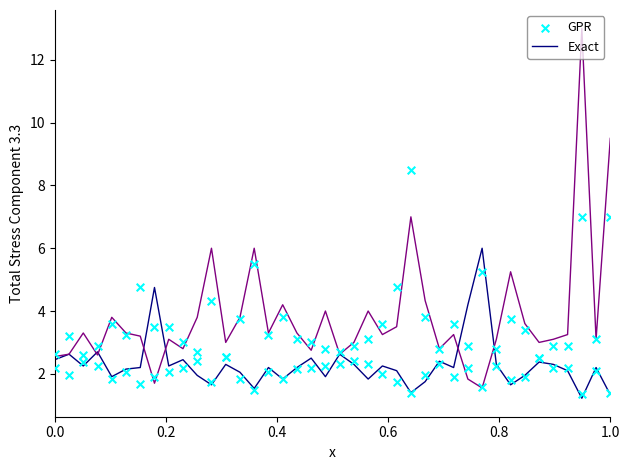

Which series has the largest total across all categories?

Exact